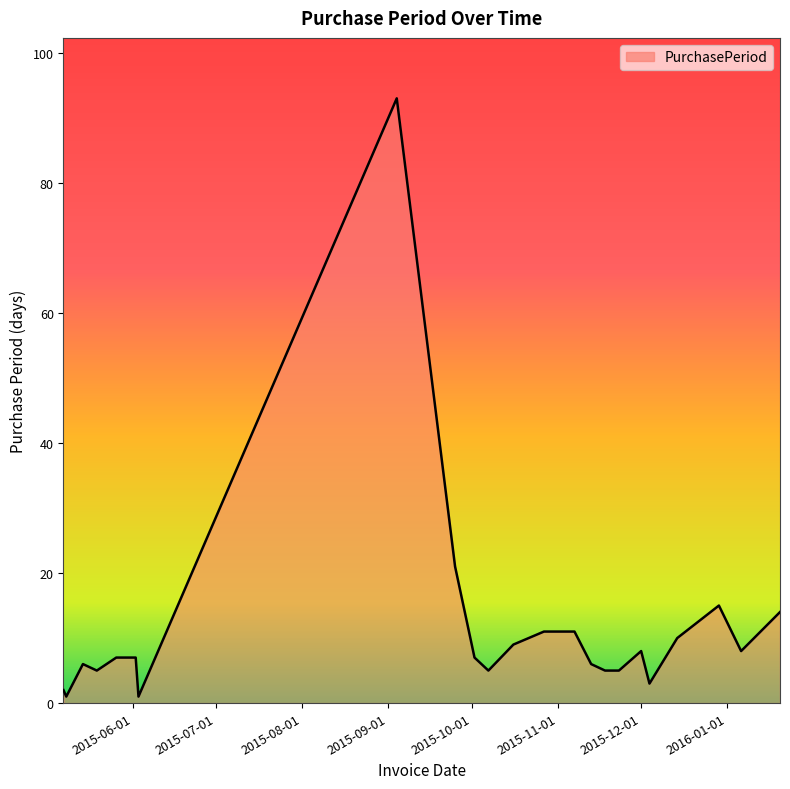

What is the greatest value displayed?

93